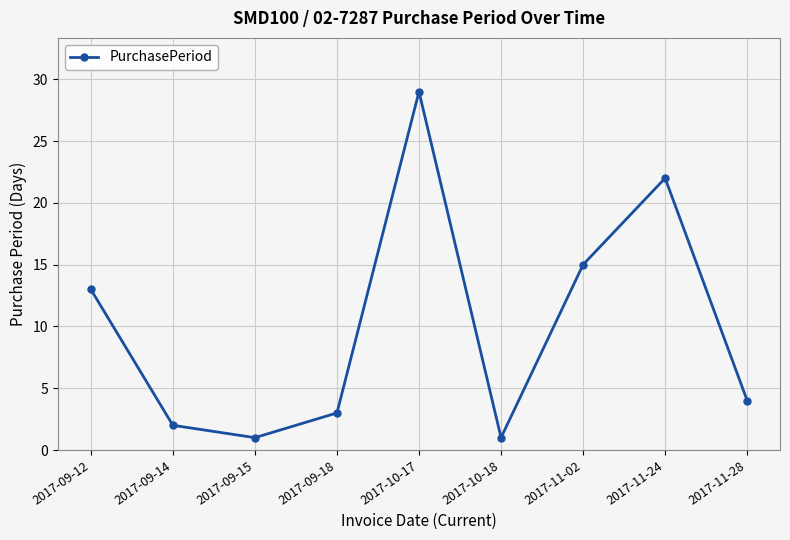

Is this an area chart (filled region under the line)?

No